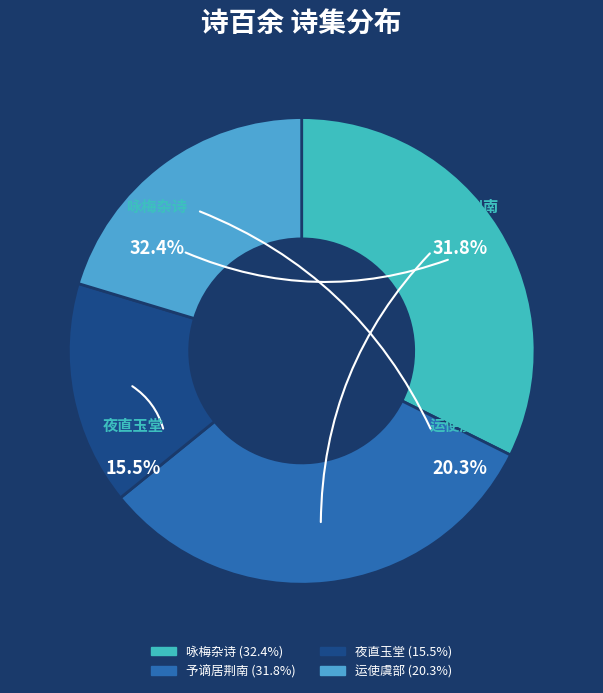

How many segments does this pie chart have?

4